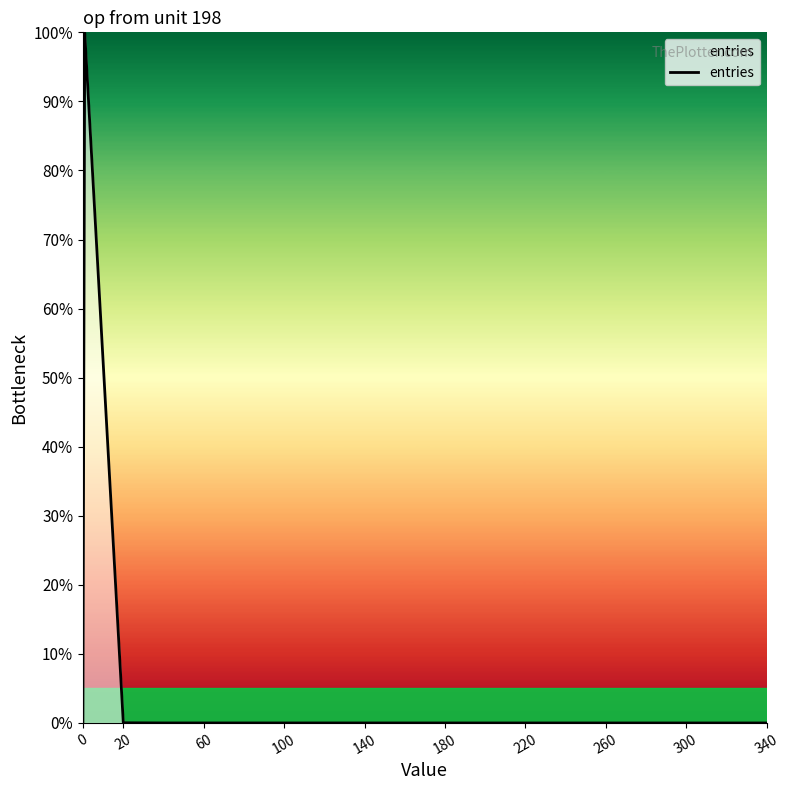

What is the difference between the maximum and minimum values?

100.0